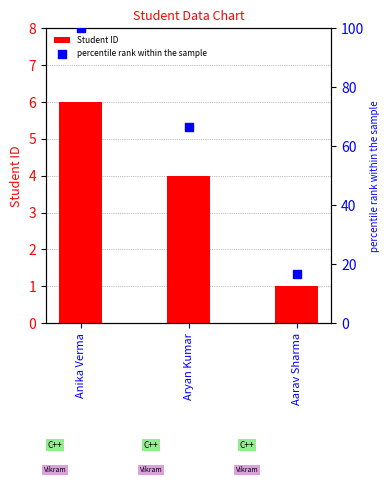

At how many categories does at least one series exceed 58?

2